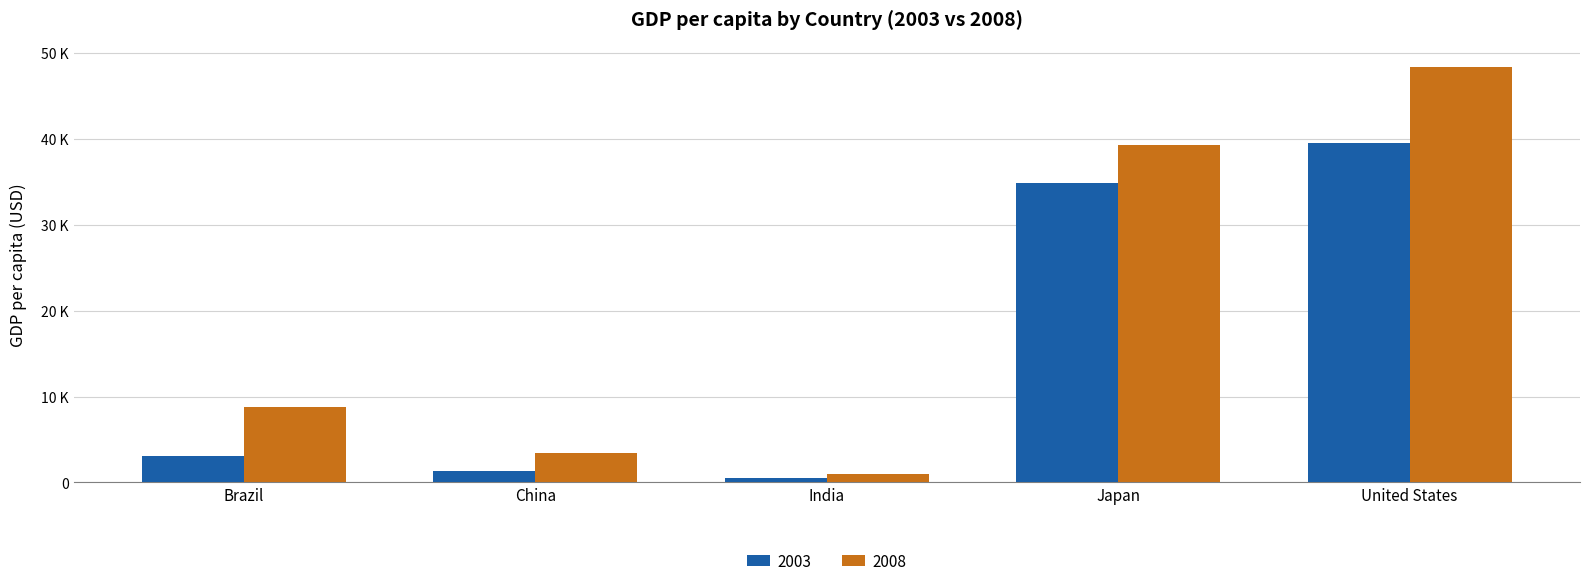

Are the bars horizontal?

No